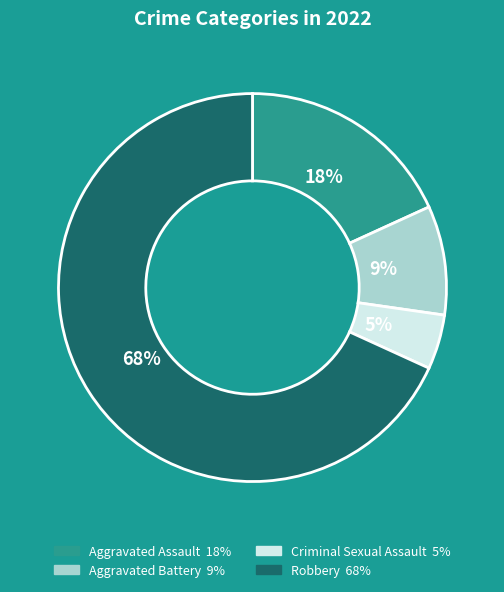

To the nearest percent, what is the combined percentage of Robbery and Aggravated Assault?

86%